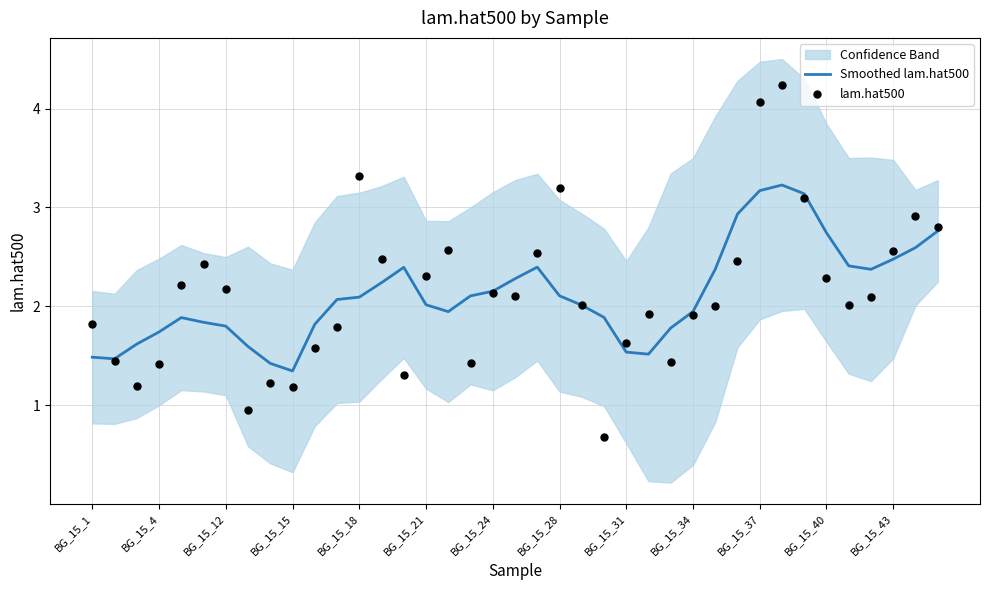

Which series contains the highest Y value?

lam.hat500